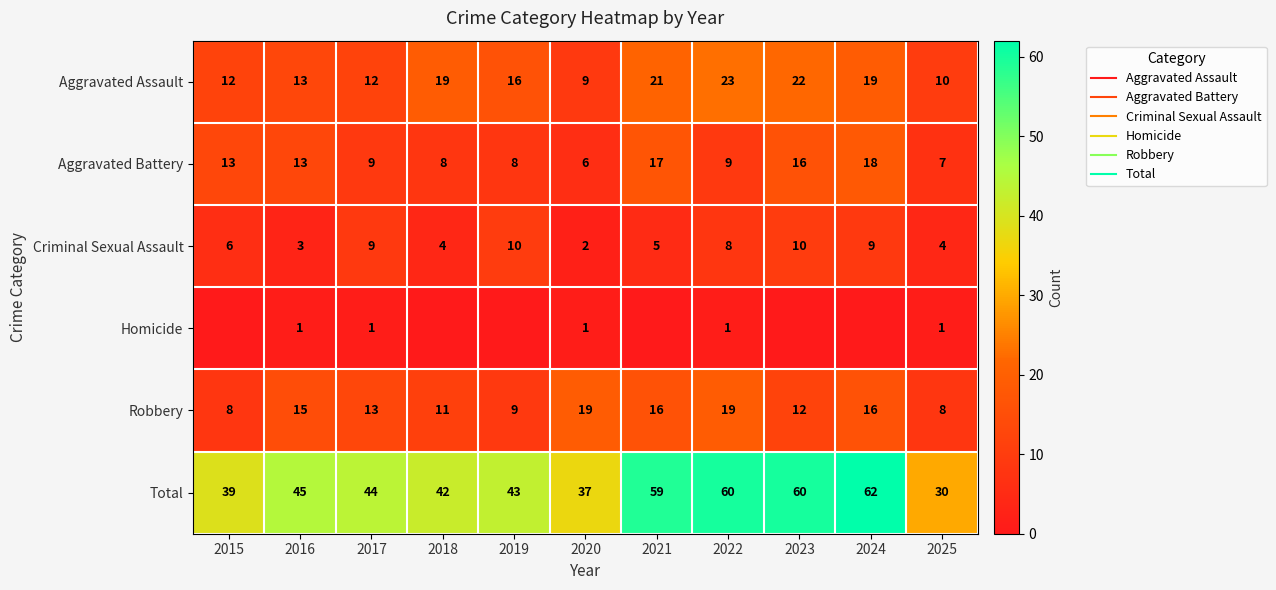

Which series has the largest total across all categories?

Total